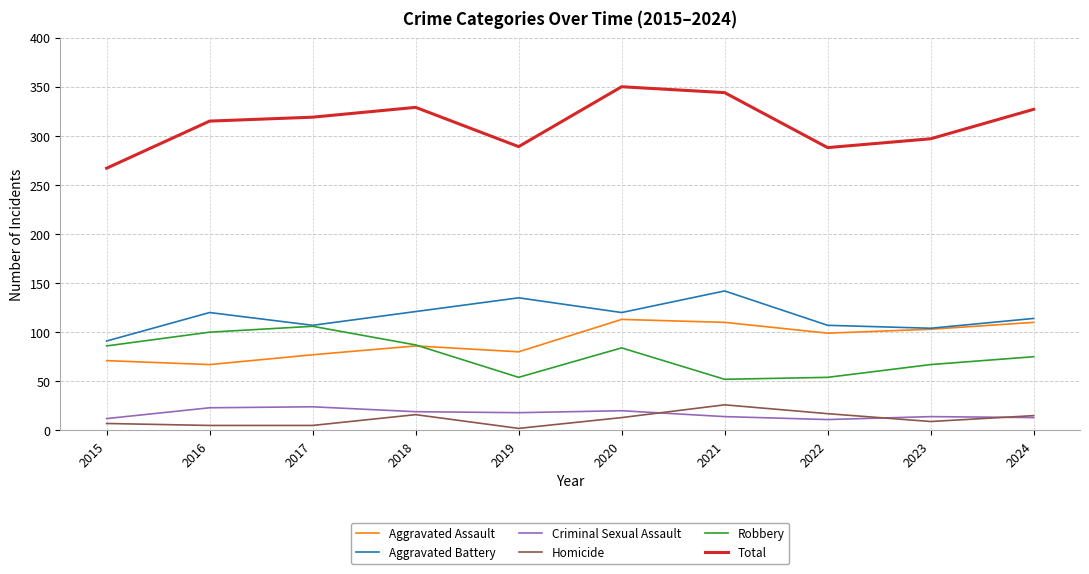

Which series changed the most between 2015 and 2021?

Total